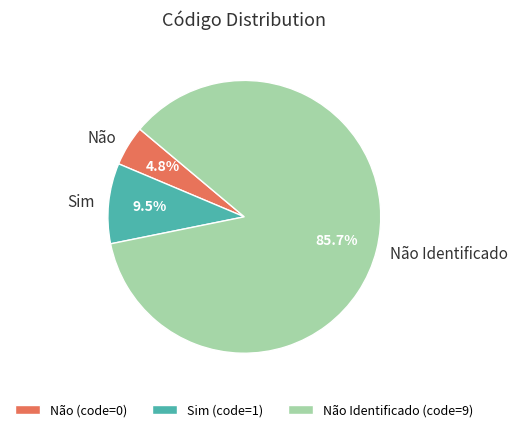

Between Não Identificado and Sim, which is larger?

Não Identificado